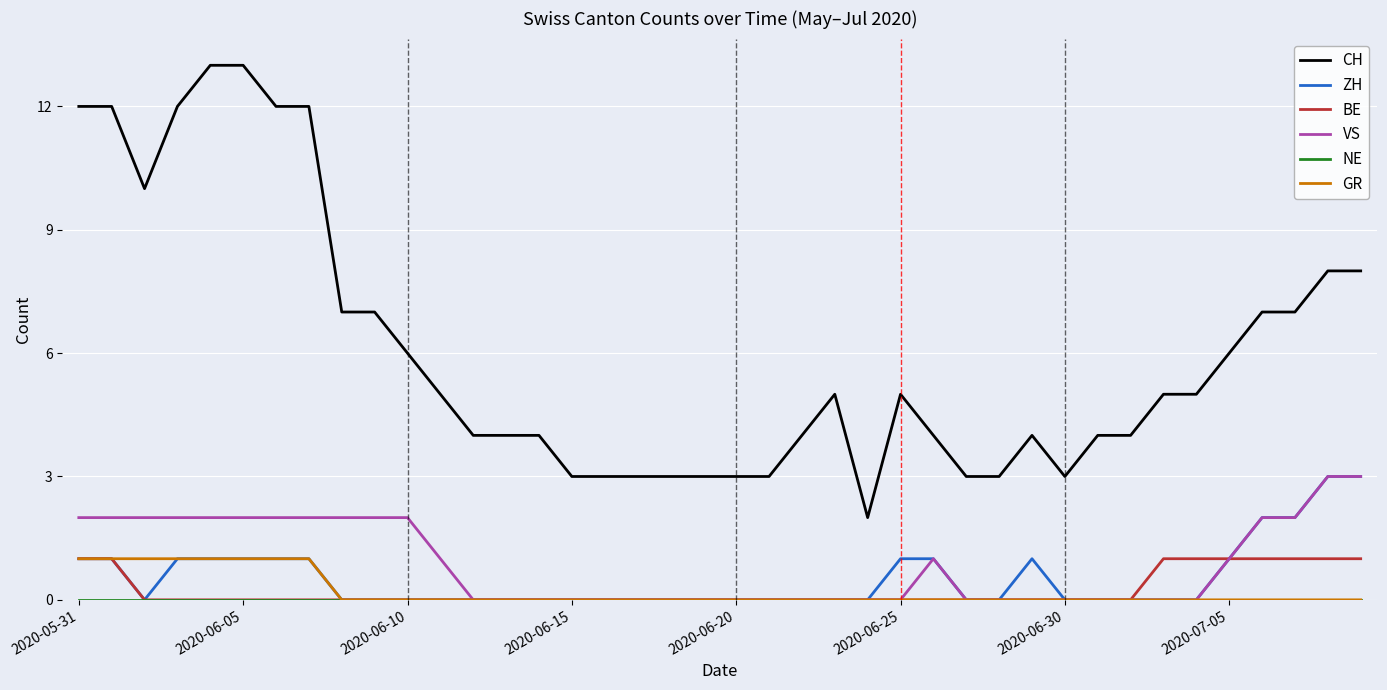

Which series has the largest total across all categories?

CH